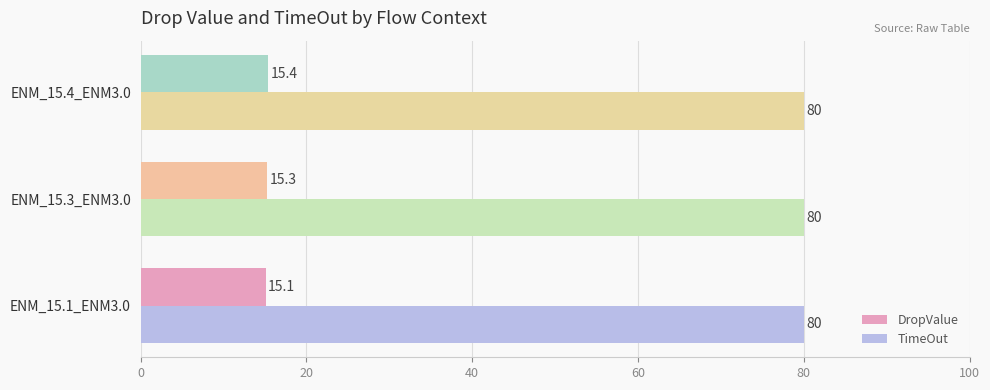

The TimeOut series shows 46.6 at ENM_15.1_ENM3.0. True or false?

False